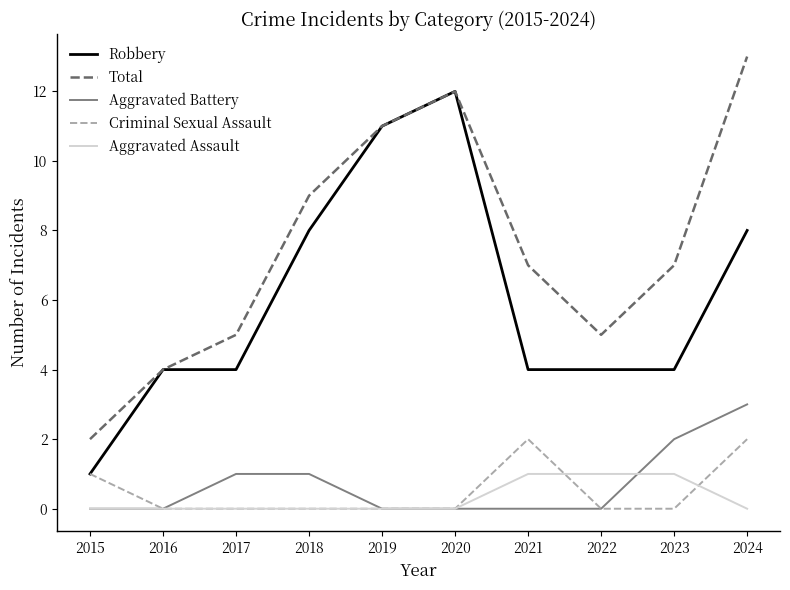

The value of Total at 2021 is 7. True or false?

True